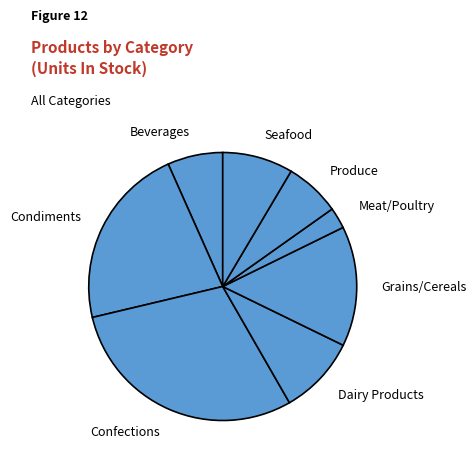

What is the smallest slice in the pie chart?

Meat/Poultry